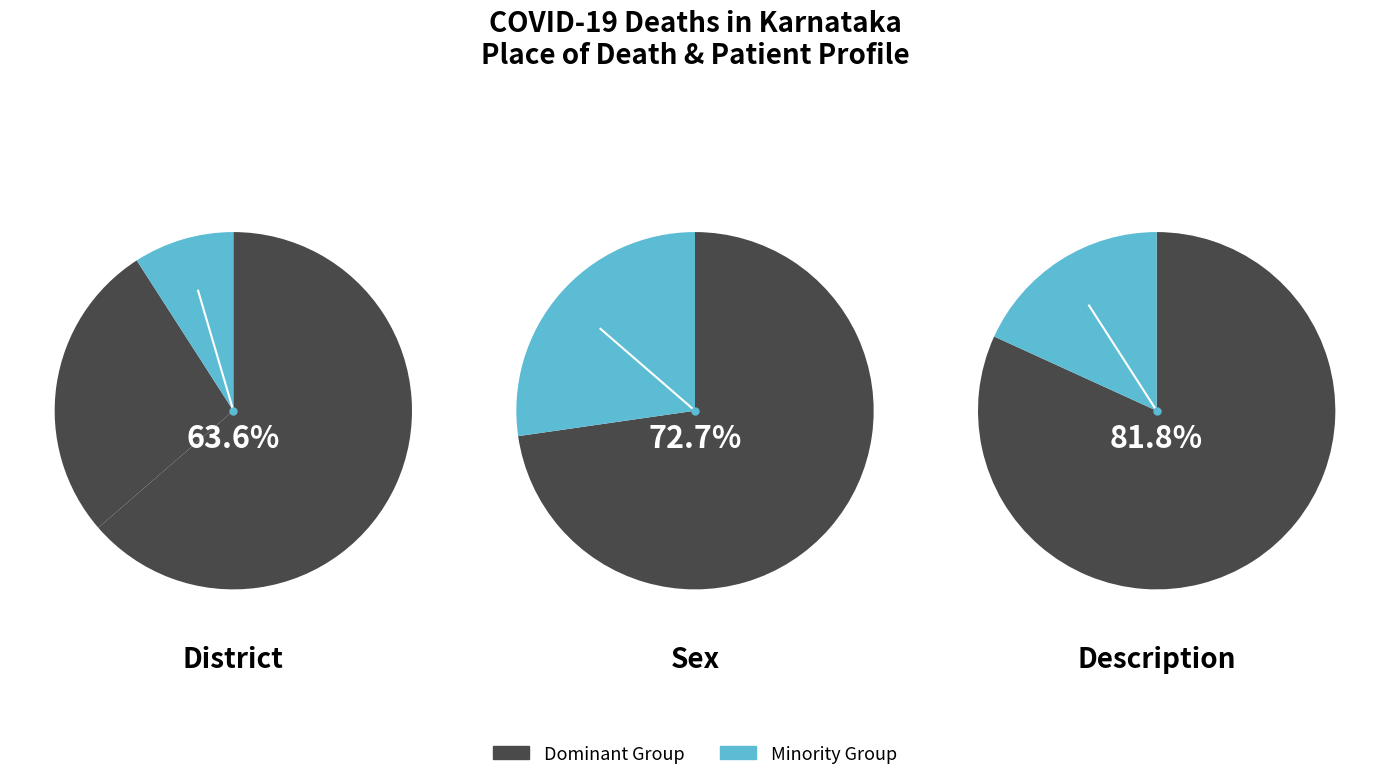

The Other slice represents 1% of the pie. True or false?

False